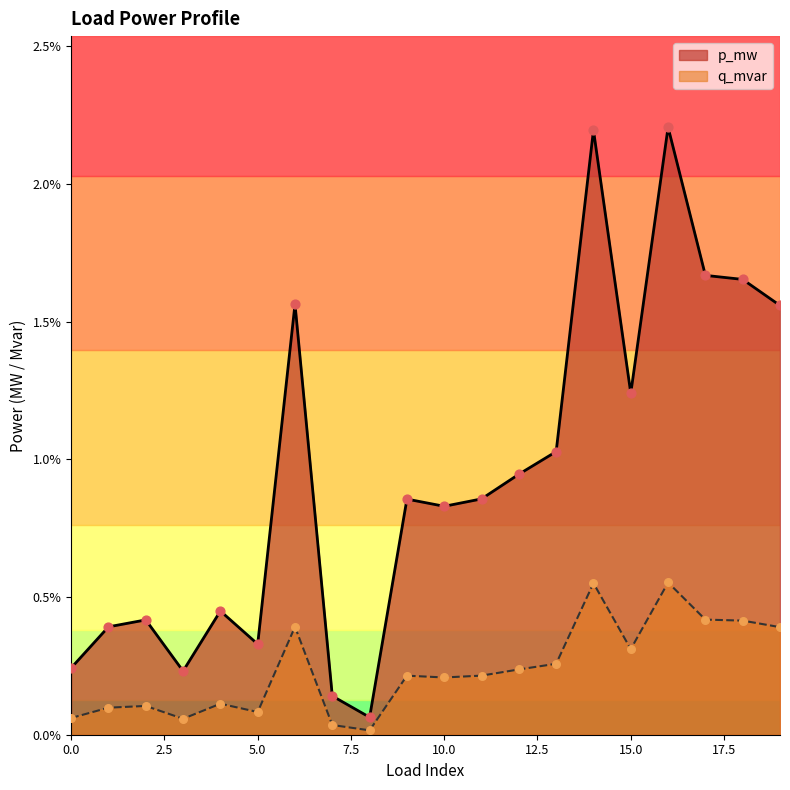

Which series has the largest total across all categories?

p_mw